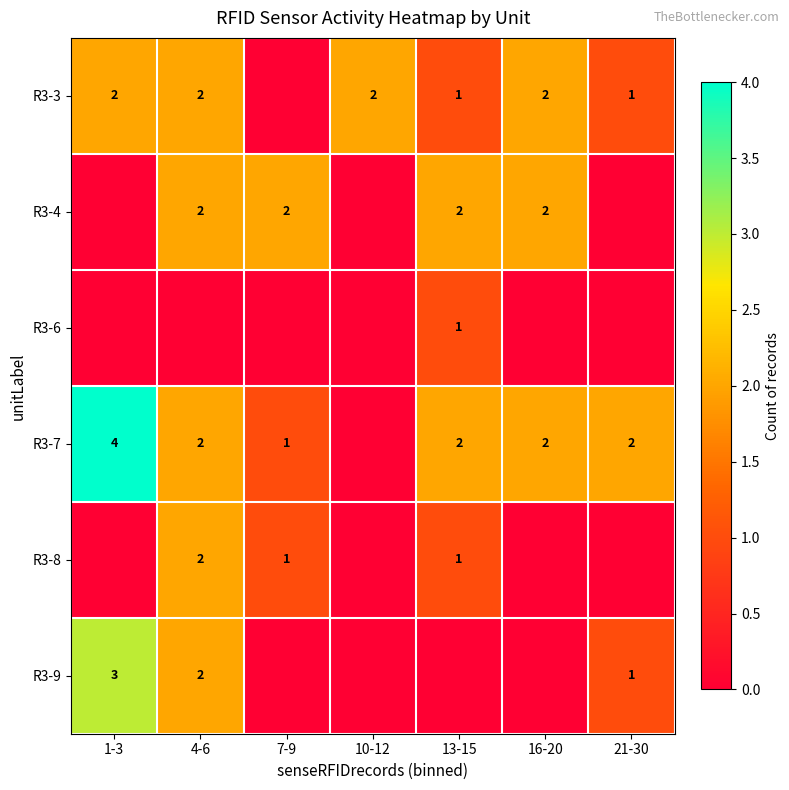

The value of R3-3 at 21-30 is 0. True or false?

False